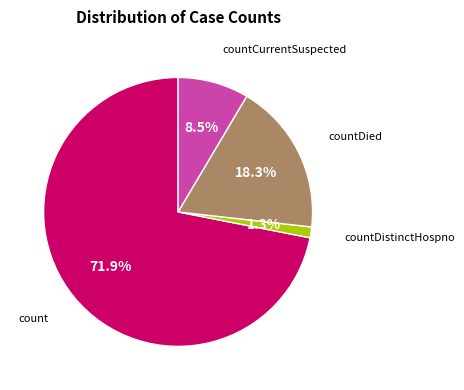

Combined, do countCurrentSuspected and count account for over 50%?

Yes